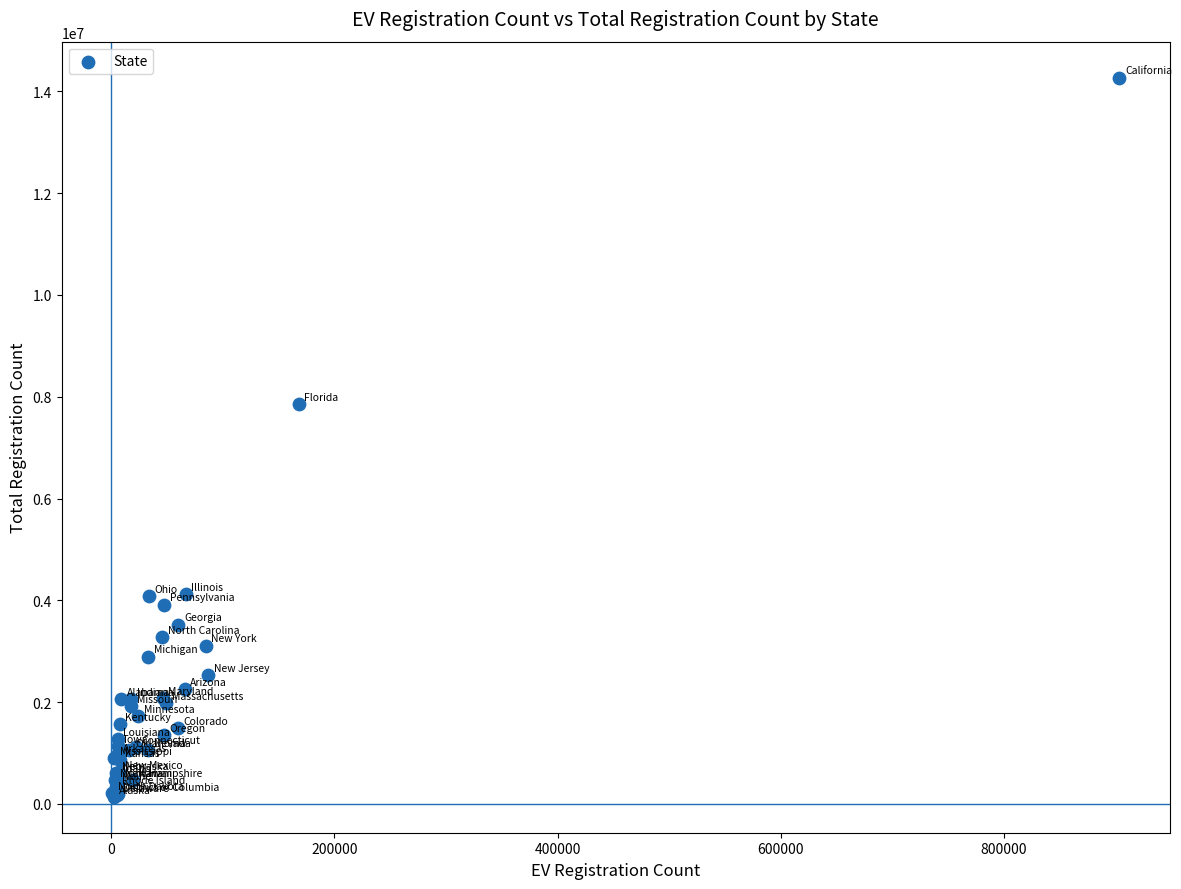

What Y value in the scatter plot is closest to 7204810?

7853979.2